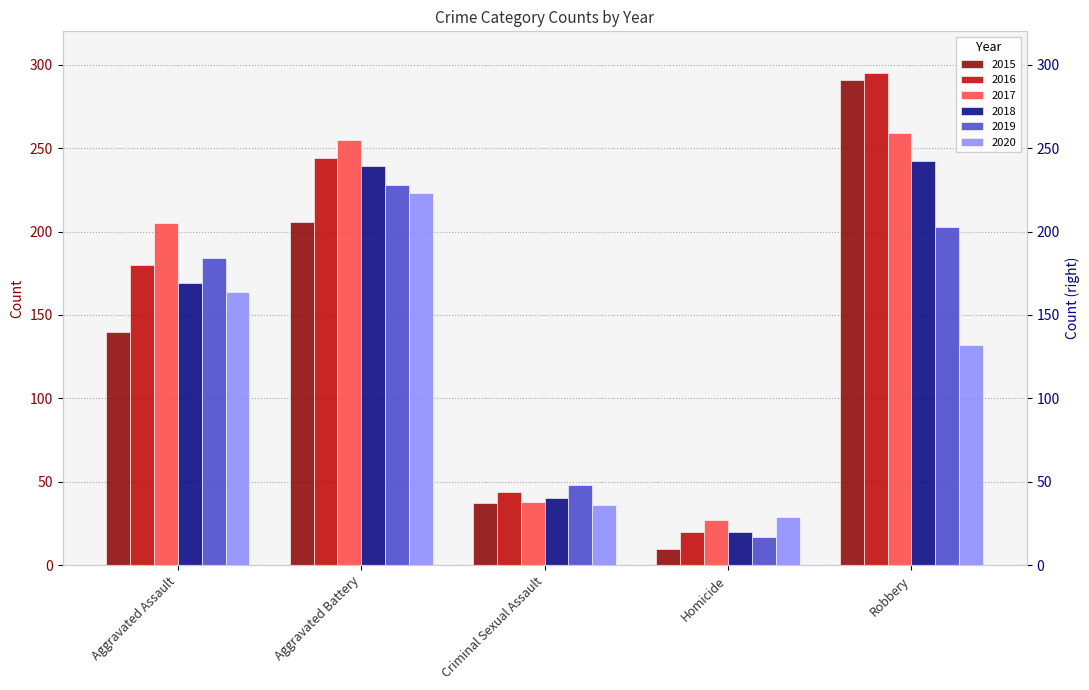

Which has a higher value, Aggravated Assault or Homicide?

Aggravated Assault